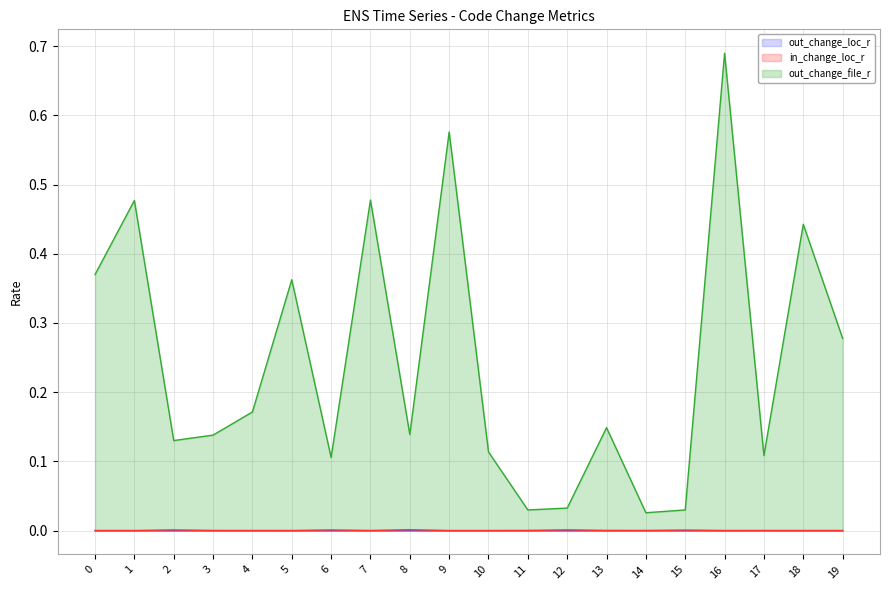

True or false: in_change_loc_r has a value of -0.0 at 10.

False